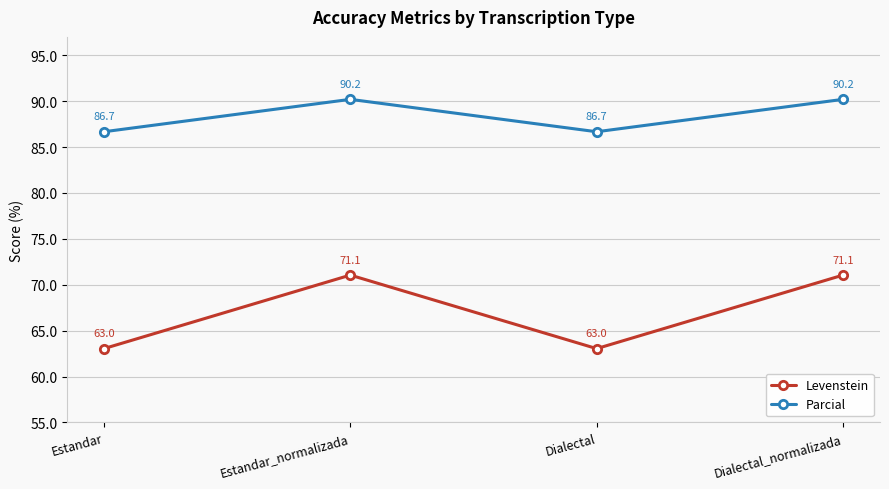

Reading left to right, what are all the values shown in this chart?

Levenstein: Estandar=63.0	Estandar_normalizada=71.1	Dialectal=63.0	Dialectal_normalizada=71.1
Parcial: Estandar=86.7	Estandar_normalizada=90.2	Dialectal=86.7	Dialectal_normalizada=90.2